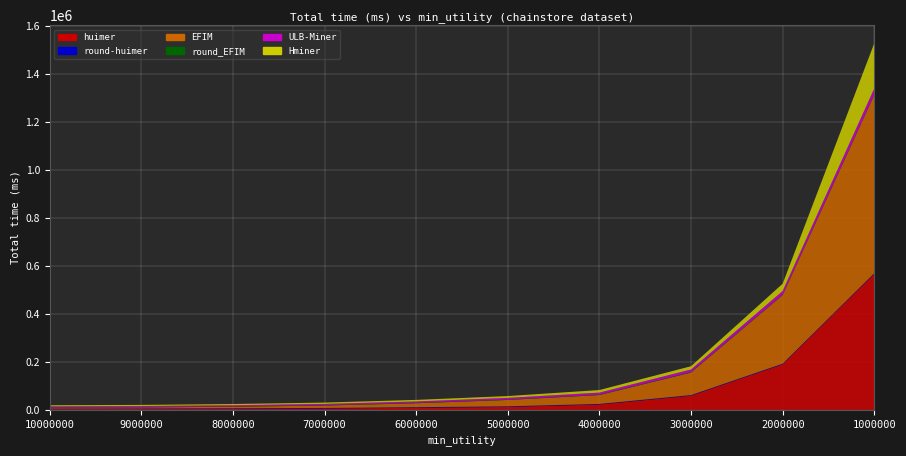

Reading left to right, list all the values displayed in this chart.

huimer: 3041	3397	4114	5404	8461	12207	22167	59007	189864	567331
round-huimer: 2441	2436	2445	2460	2516	2462	2475	2494	2494	2547
EFIM: 3495	4019	6320	9967	16435	26526	37044	93918	286246	743562
round_EFIM: 1458	1444	1506	1456	1453	1443	1449	1792	1522	1522
ULB-Miner: 4259	4515	4810	5401	6034	7228	8687	11082	15451	25460
Hminer: 4427	4631	5002	5516	6528	7540	10675	13579	30296	188125